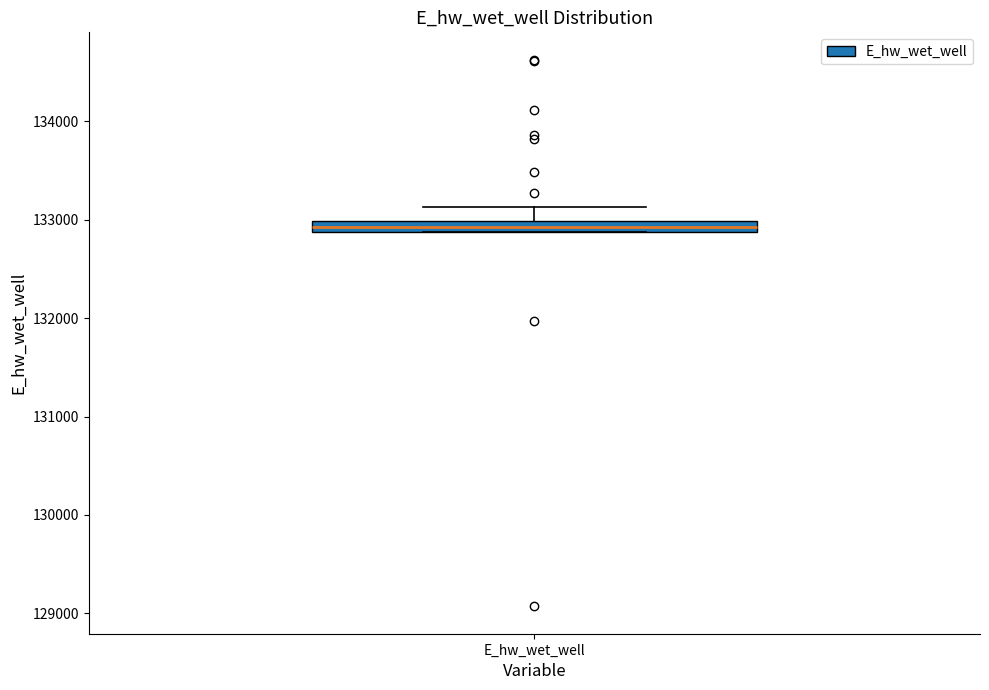

Where is the lower edge of the box for E_hw_wet_well on the y-axis? The values are not printed on the chart, so give them approximately, as read against the axis.

132900